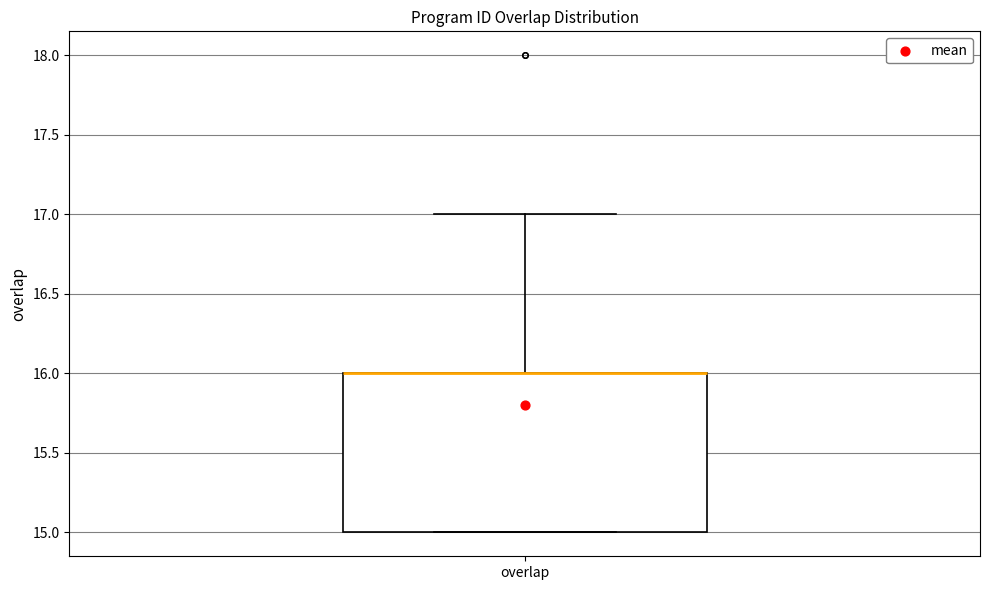

Read this box plot against the y-axis: the position of the median line, the range covered by the box, and the ends of both whiskers. The values are not printed on the chart, so give them approximately, as read against the axis.

median 16 (drawn on the box's upper edge), box 15 to 16, whiskers 15 to 17